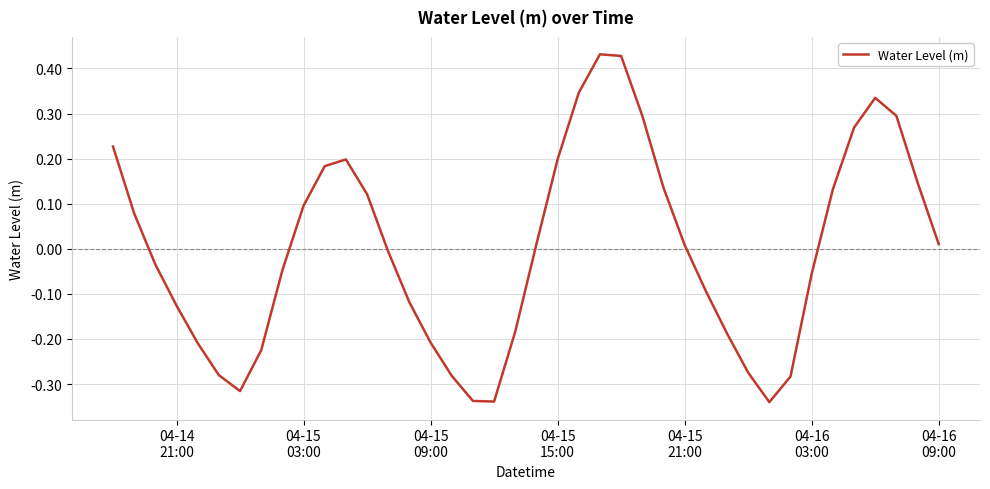

What is the difference between the maximum and minimum values?

0.8